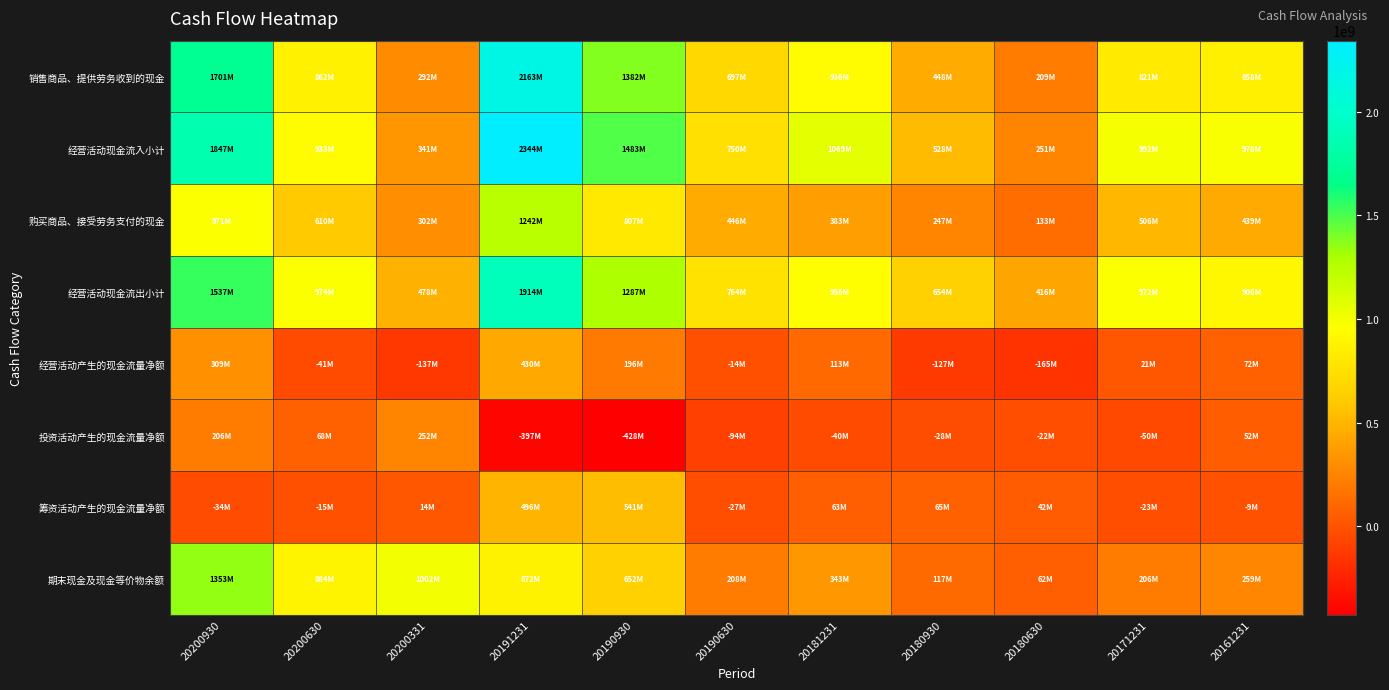

What is the spread (max minus min) of values at 20190930?

1911110993.0